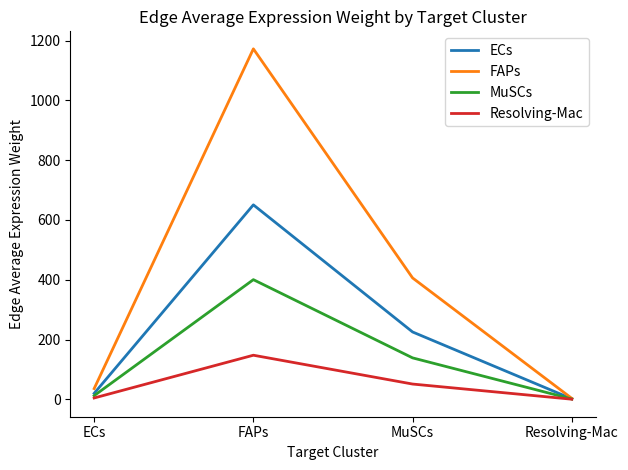

Which category has the lowest value in the FAPs series?

Resolving-Mac